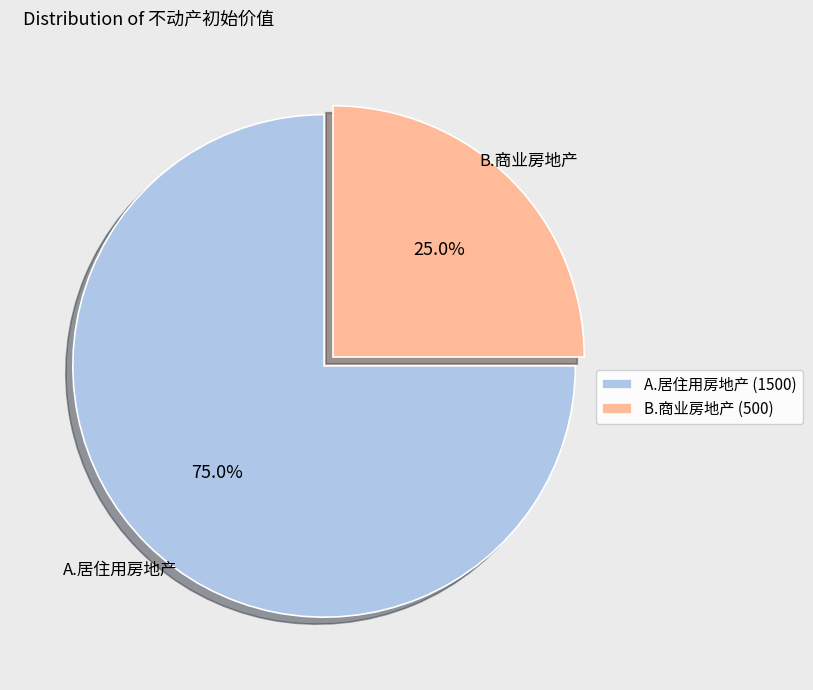

How many slices are in this pie chart?

2